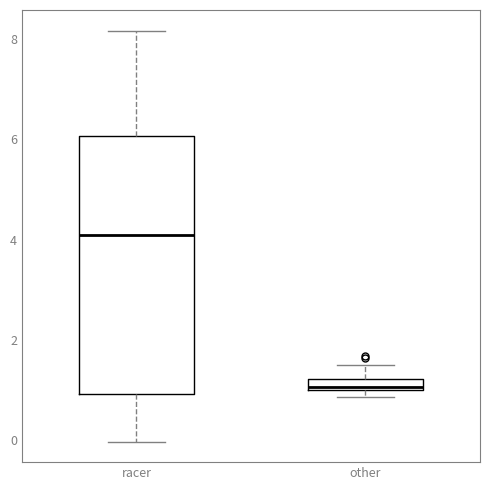

Which box has the highest median line?

racer